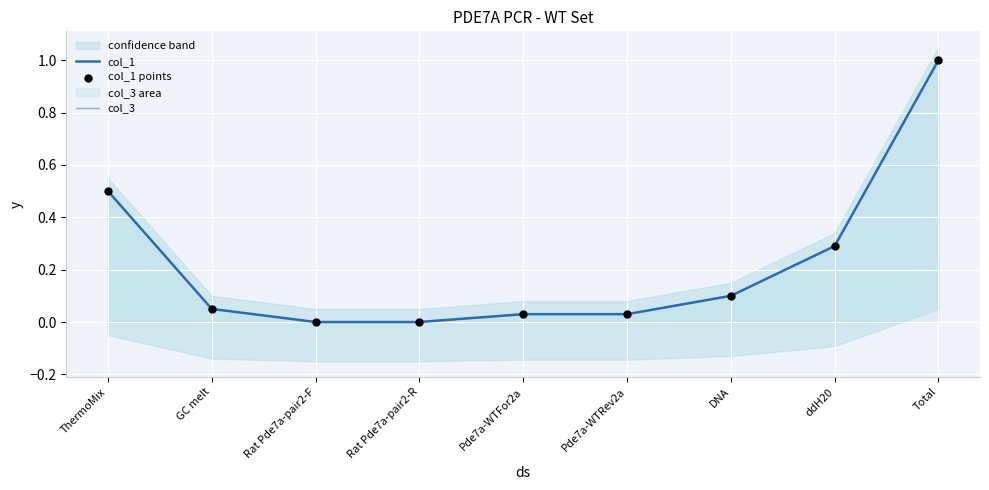

Which series has the largest total across all categories?

col_1